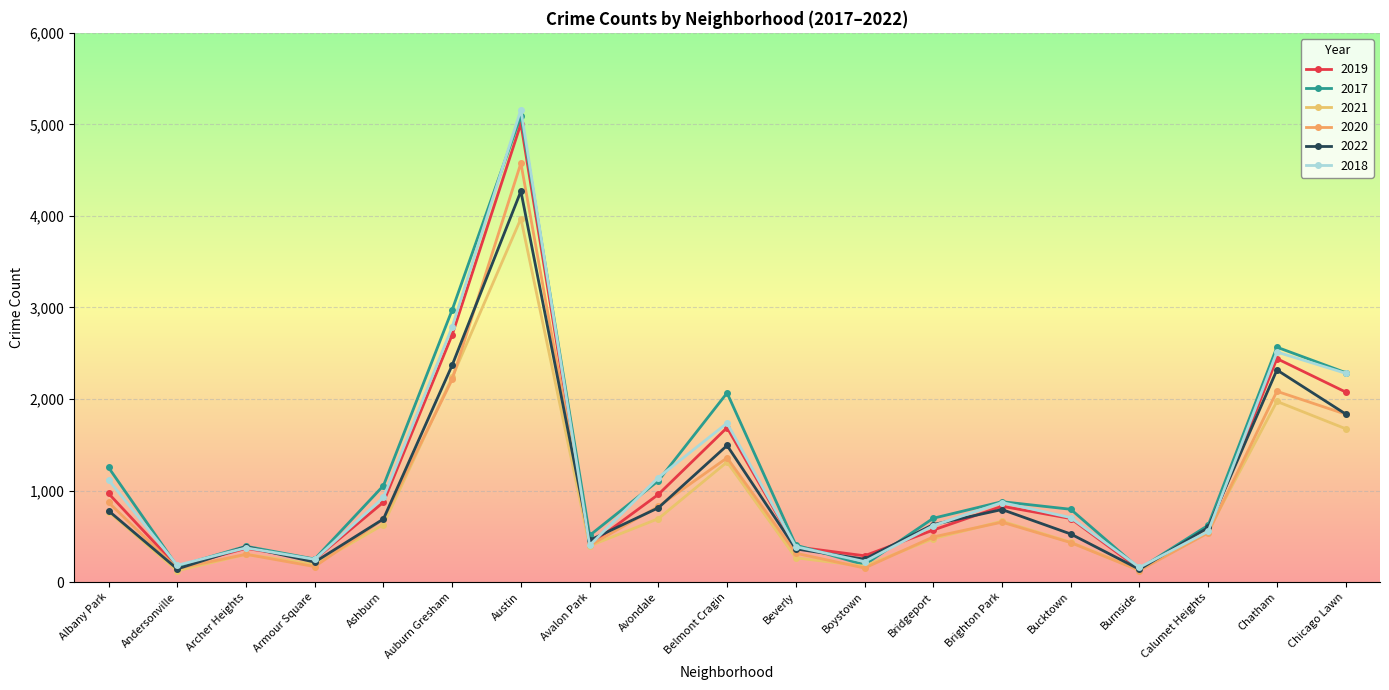

How many lines are shown in the chart?

6